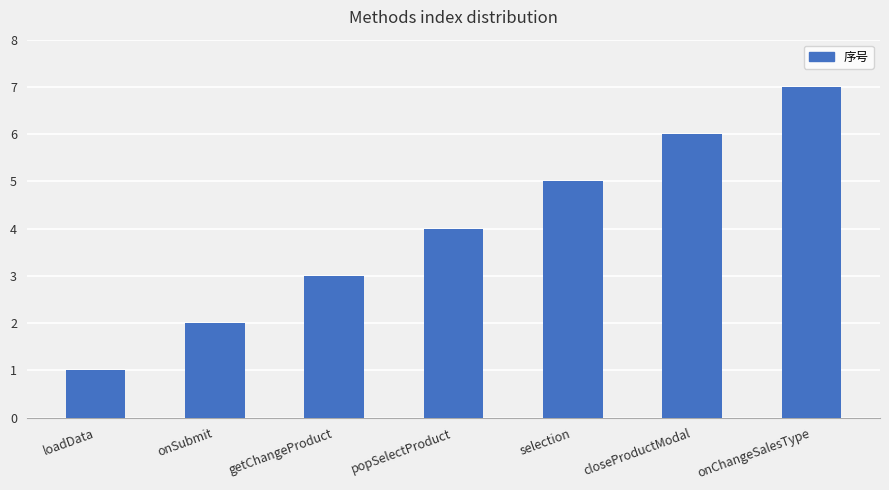

What is the smallest value displayed?

1